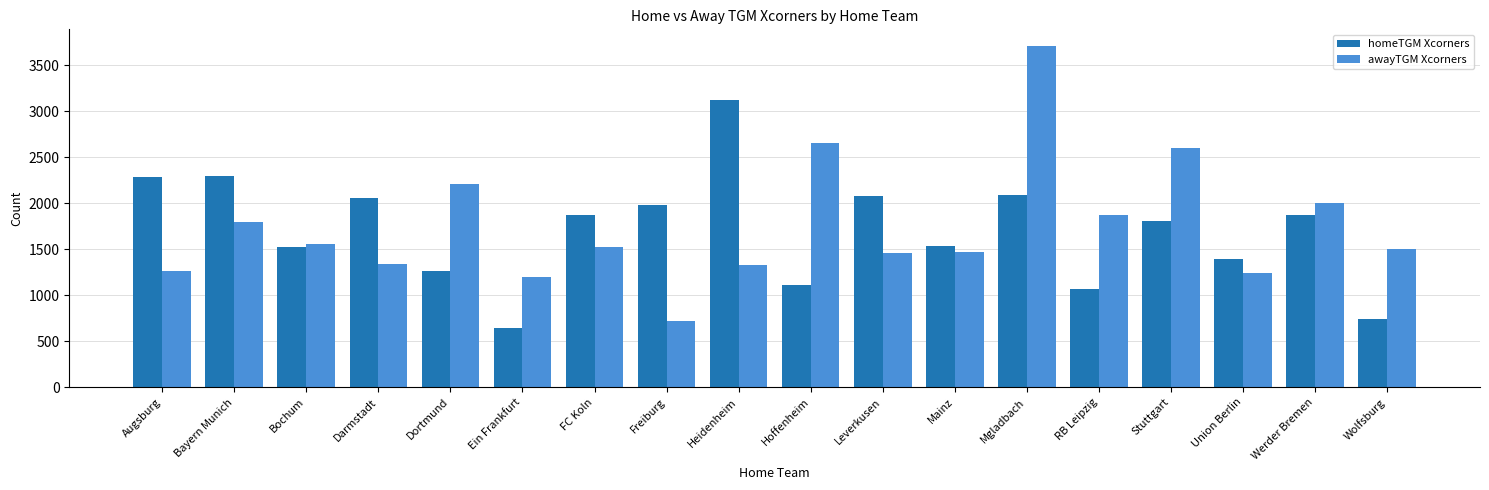

Which series changed the most between Bayern Munich and RB Leipzig?

homeTGM Xcorners